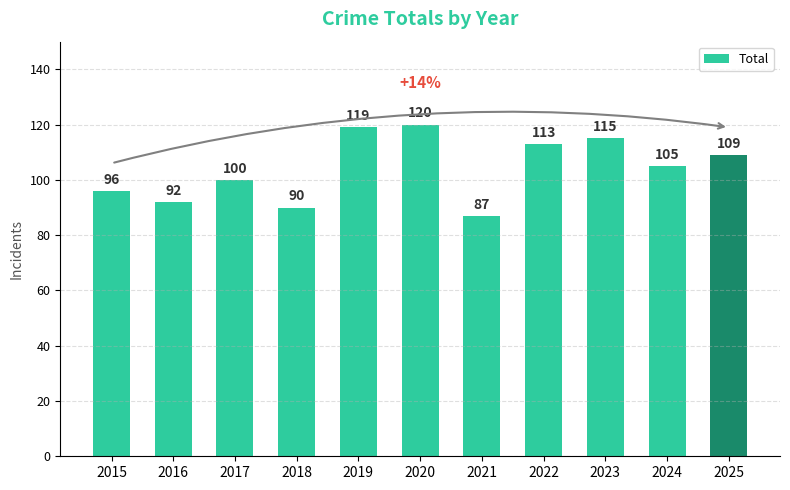

What is the sum of all values?

1146